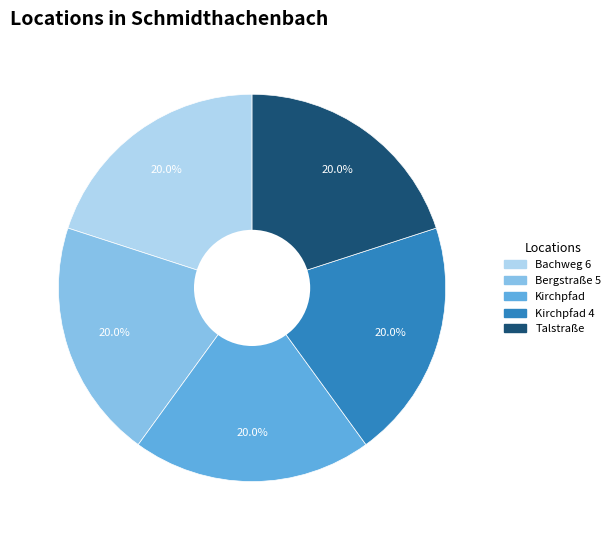

Is there a majority slice in this chart?

No